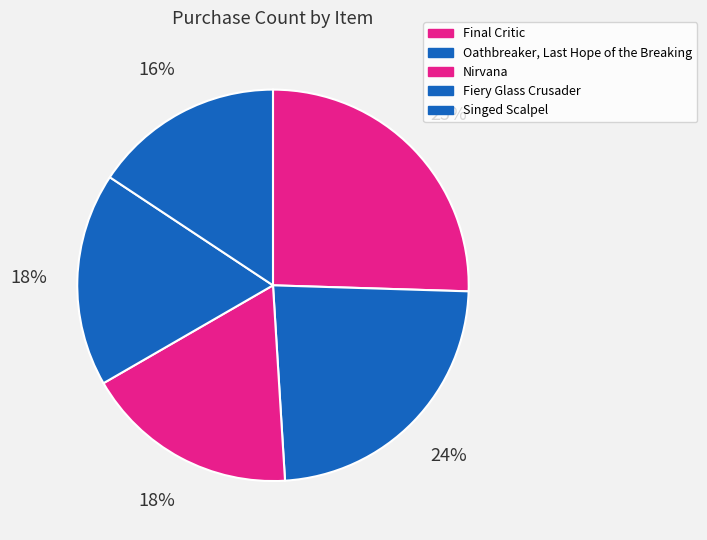

Is there any slice that represents more than half of the pie?

No